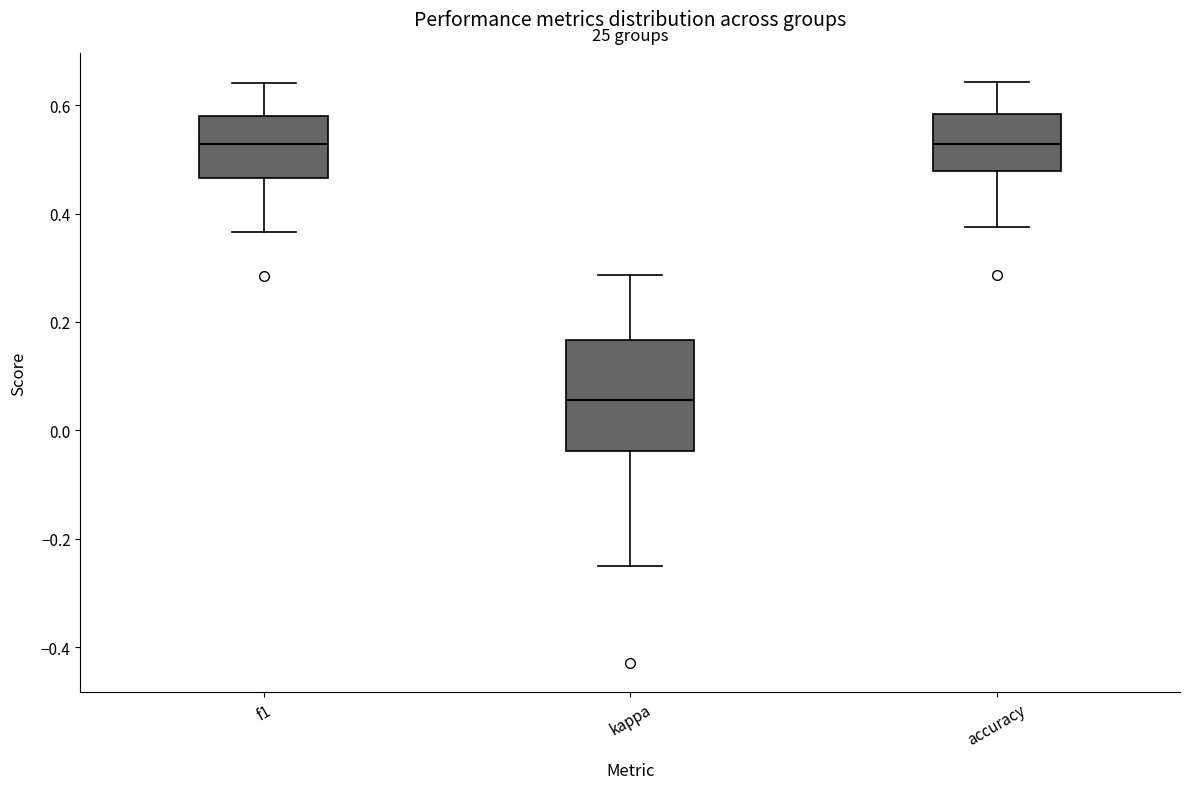

Reading left to right, read every box against the y-axis: the position of its median line, the range the box covers, and the ends of its whiskers. The values are not printed on the chart, so give them approximately, as read against the axis.

f1: median 0.52, box 0.46 to 0.58, whiskers 0.36 to 0.64
kappa: median 0.06, box -0.04 to 0.16, whiskers -0.24 to 0.28
accuracy: median 0.52, box 0.48 to 0.58, whiskers 0.38 to 0.64